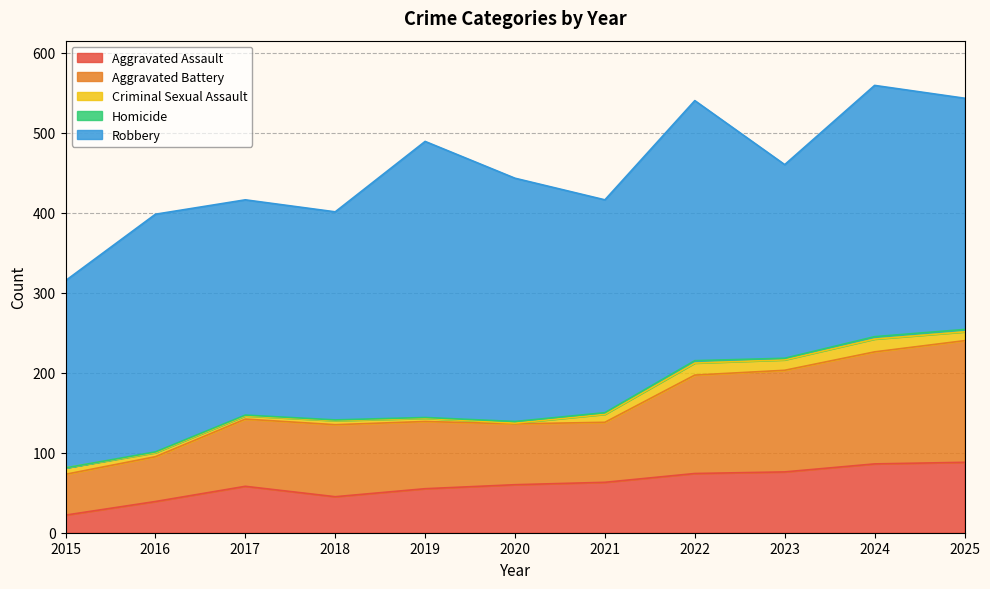

At which category does the chart reach its peak across all series?

2019